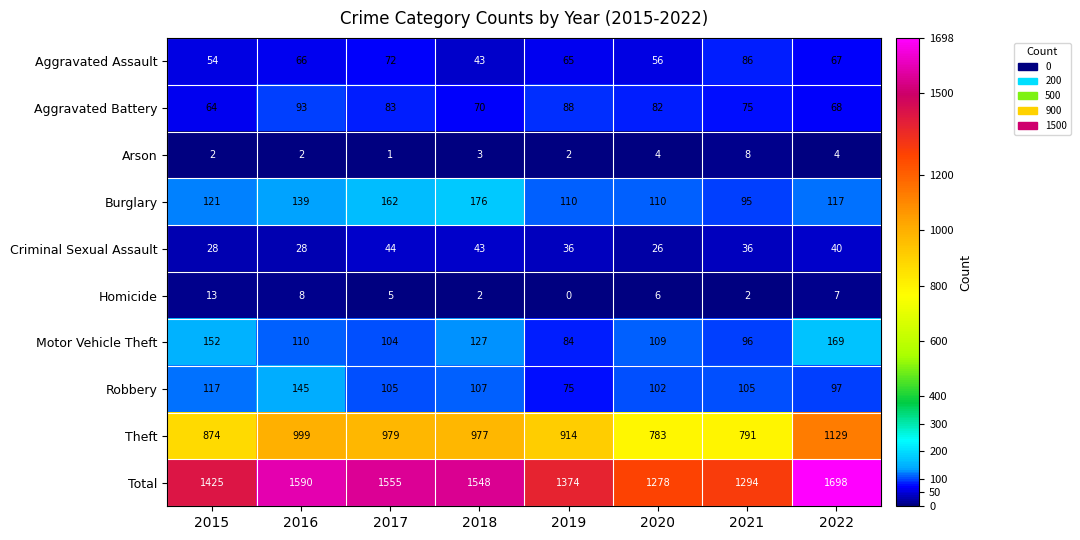

What is the difference between the highest and lowest values at 2016?

1588